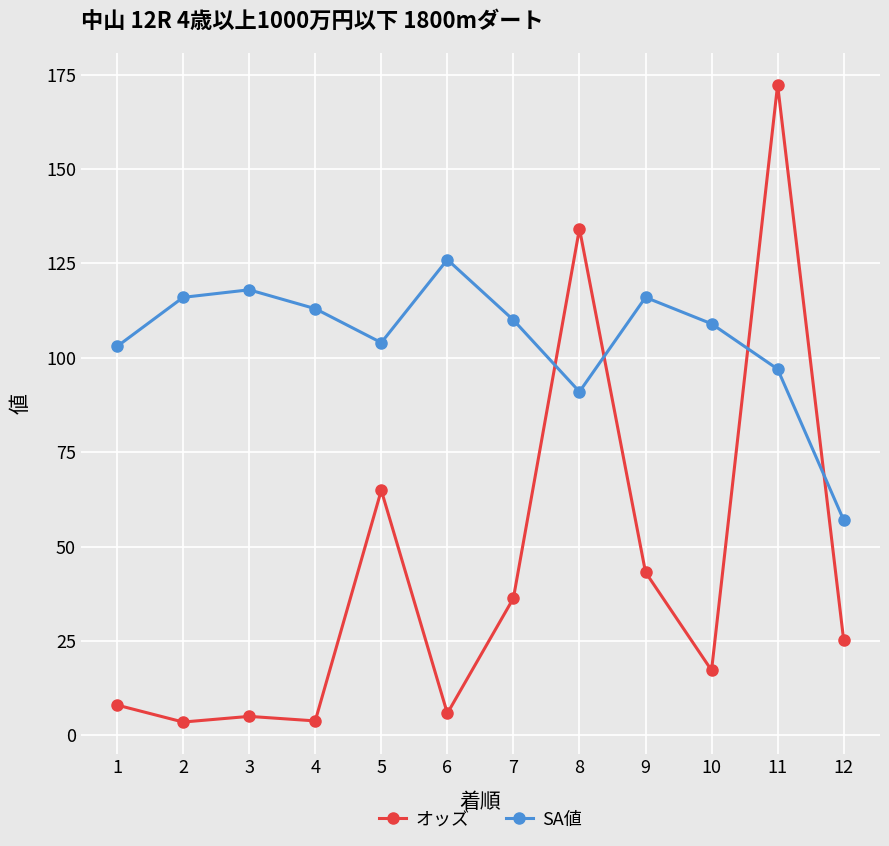

Is this an area chart (filled region under the line)?

No